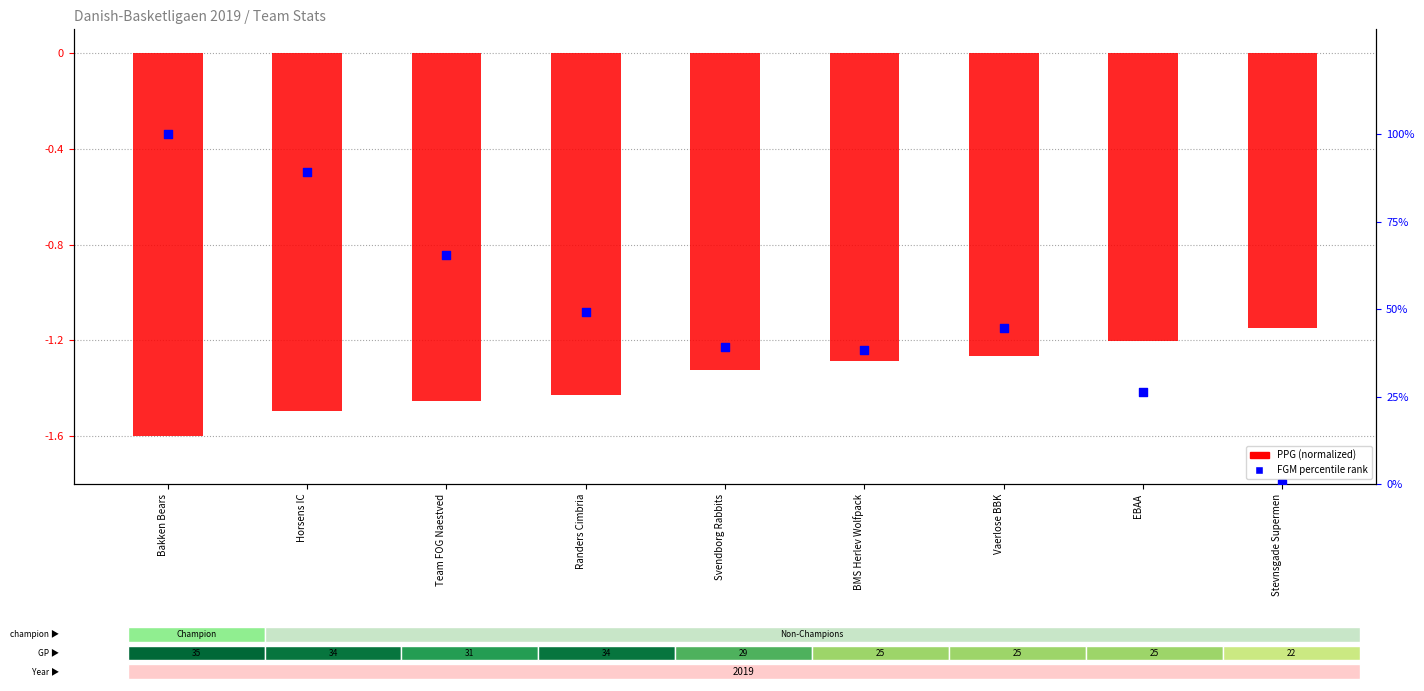

At how many categories does at least one series exceed 93?

1